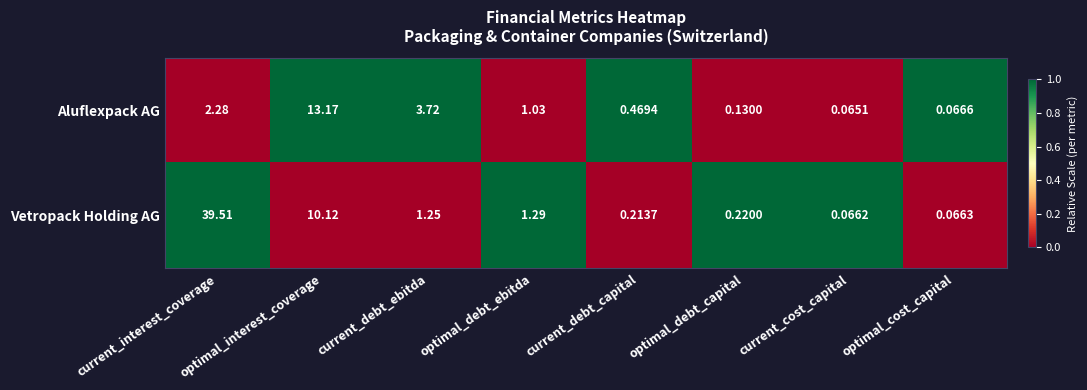

Rank the series at current_debt_ebitda from highest to lowest value.

Aluflexpack AG, Vetropack Holding AG